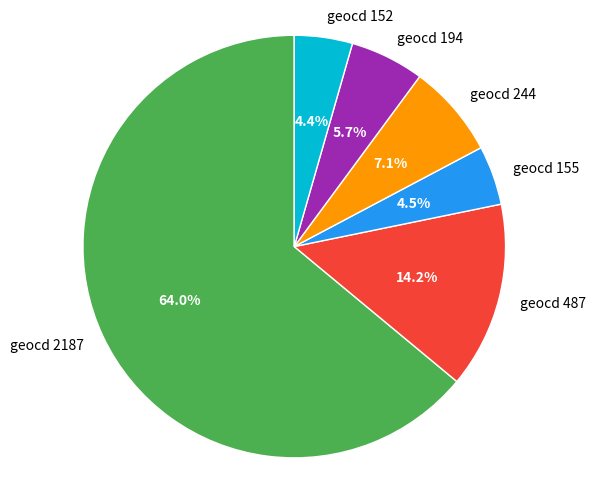

Is the sum of geocd 155 and geocd 244 greater than half?

No